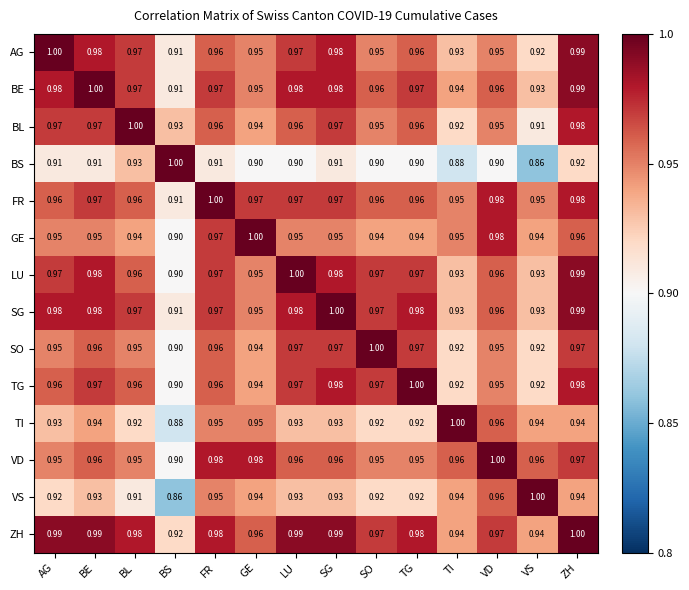

Which series has the largest total across all categories?

ZH